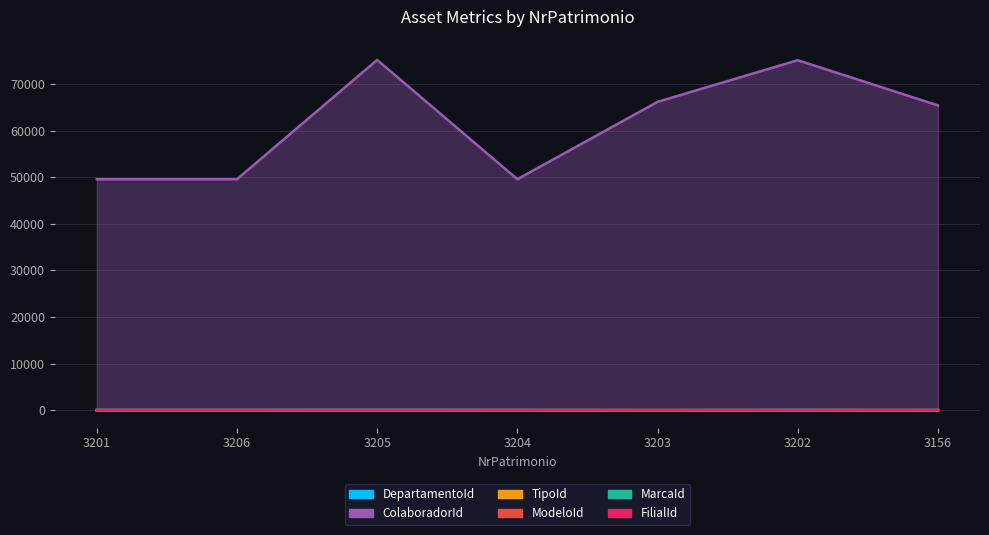

At which category is the sum across all series the highest?

3205